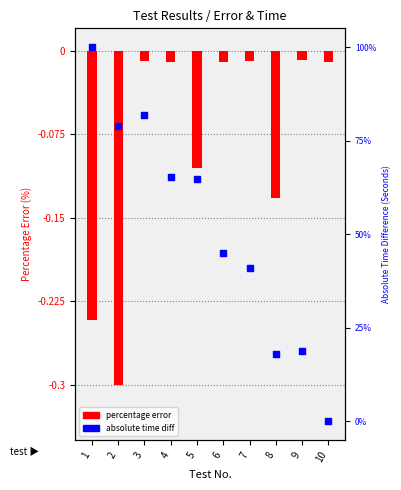

Which series has the widest spread of Y values?

absolute time diff